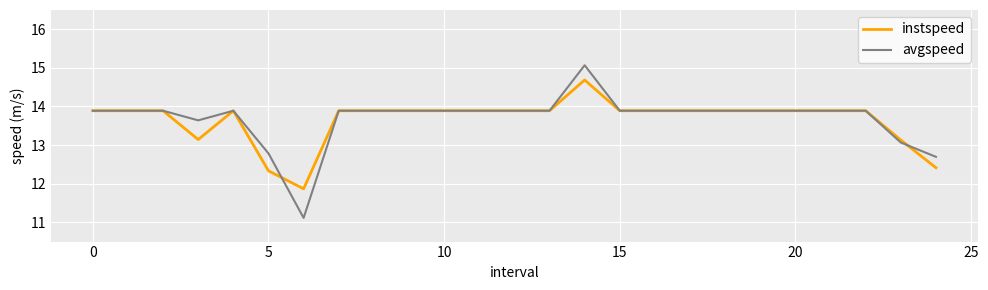

Which series has the widest spread of values?

avgspeed